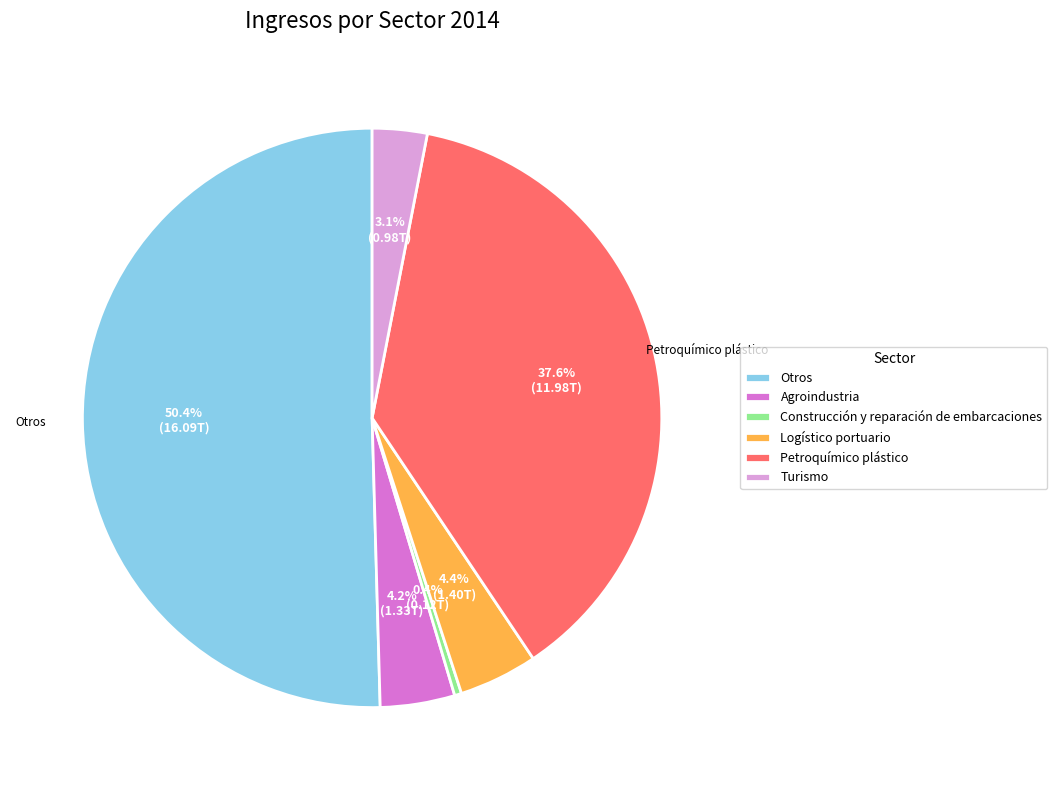

To the nearest percent, what is the combined percentage of Construcción y reparación de embarcaciones and Logístico portuario?

5%